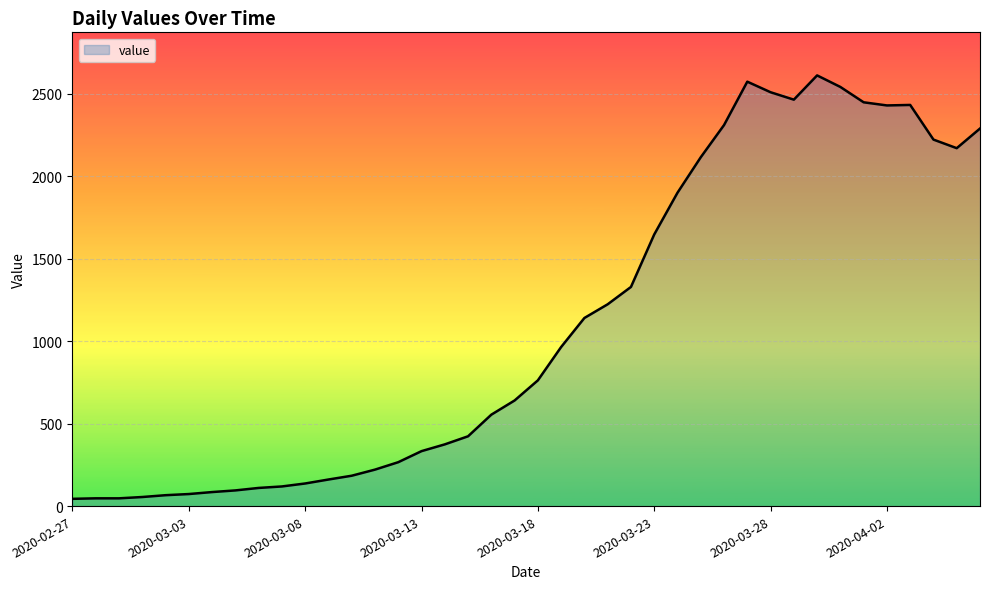

What is the average value?

1102